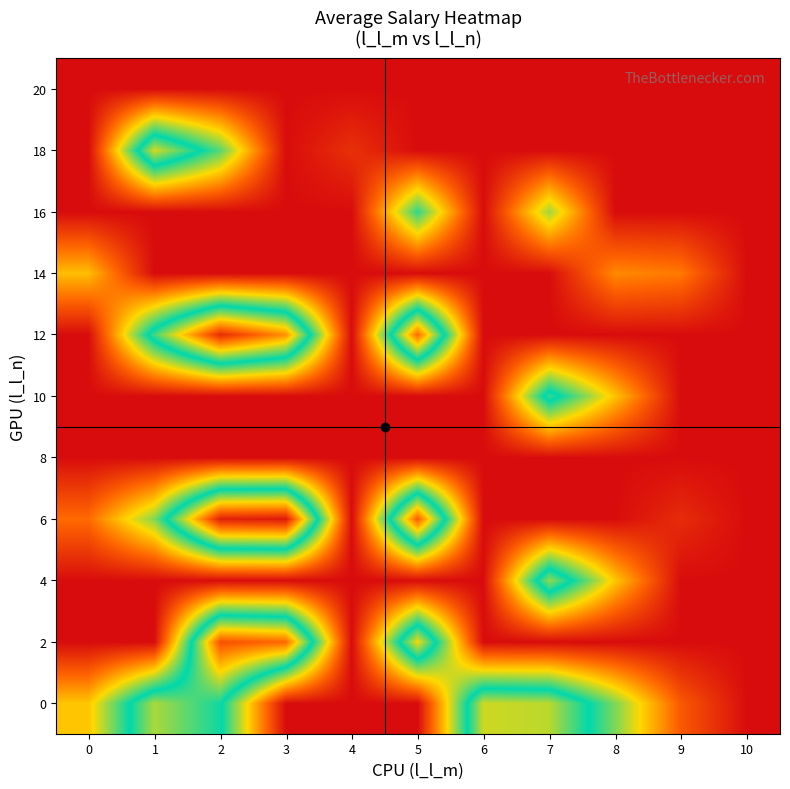

At how many categories does at least one series exceed 2019?

2